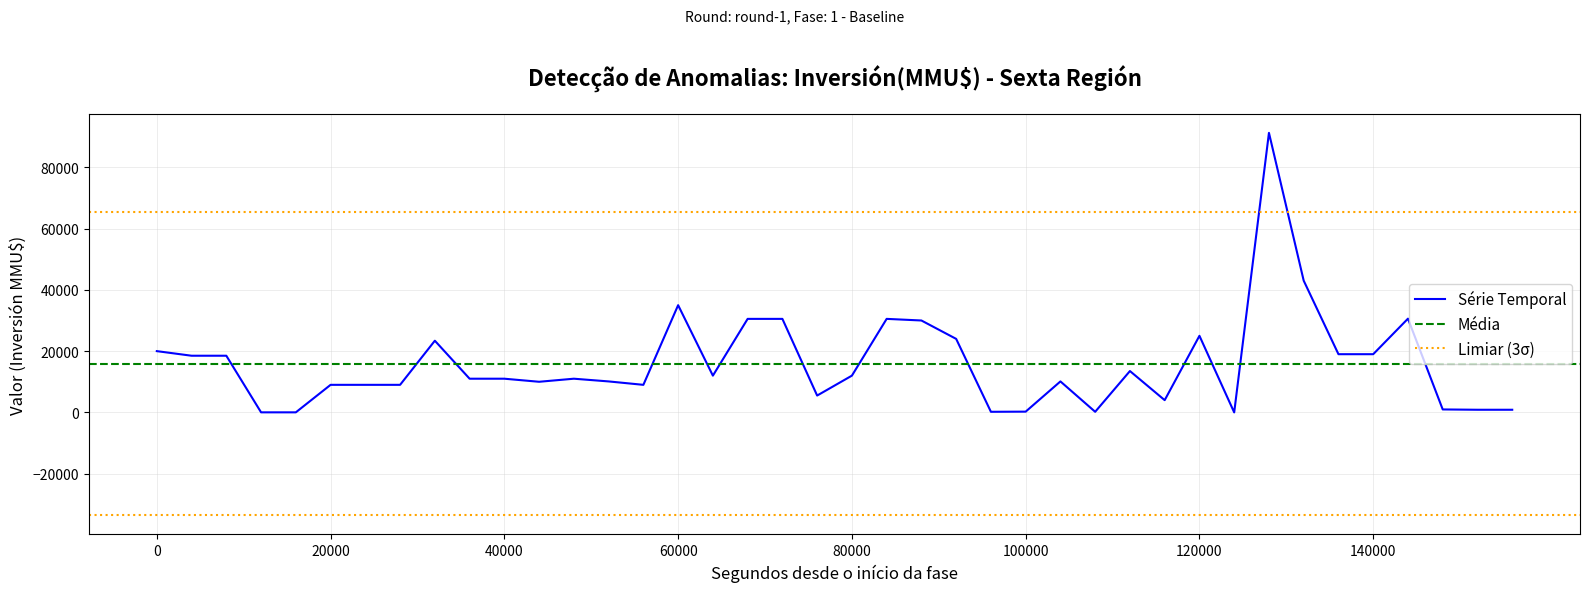

The Série Temporal series shows 6880 at 0. True or false?

False